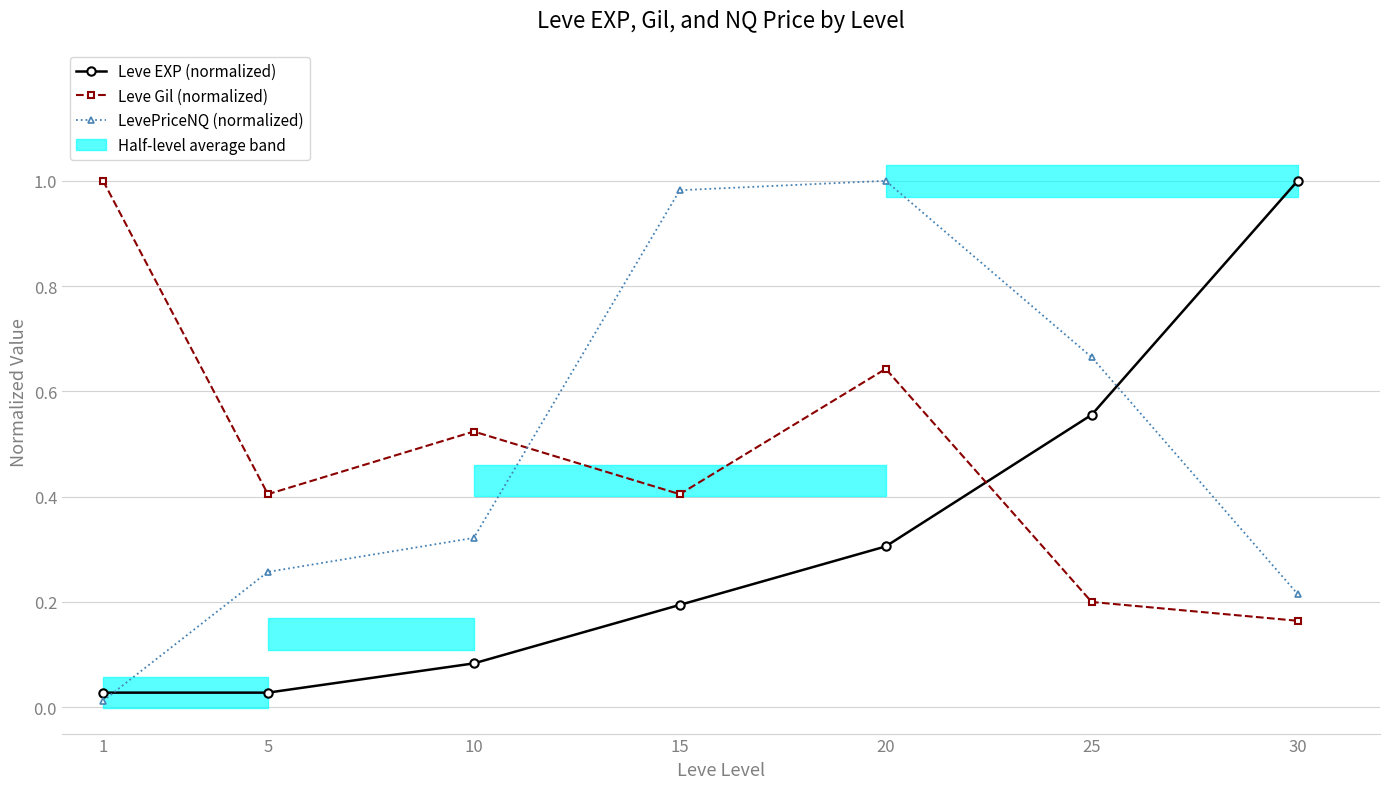

Is the value of Leve EXP (normalized) at 25 greater than the value of Leve Gil (normalized) at 15?

Yes